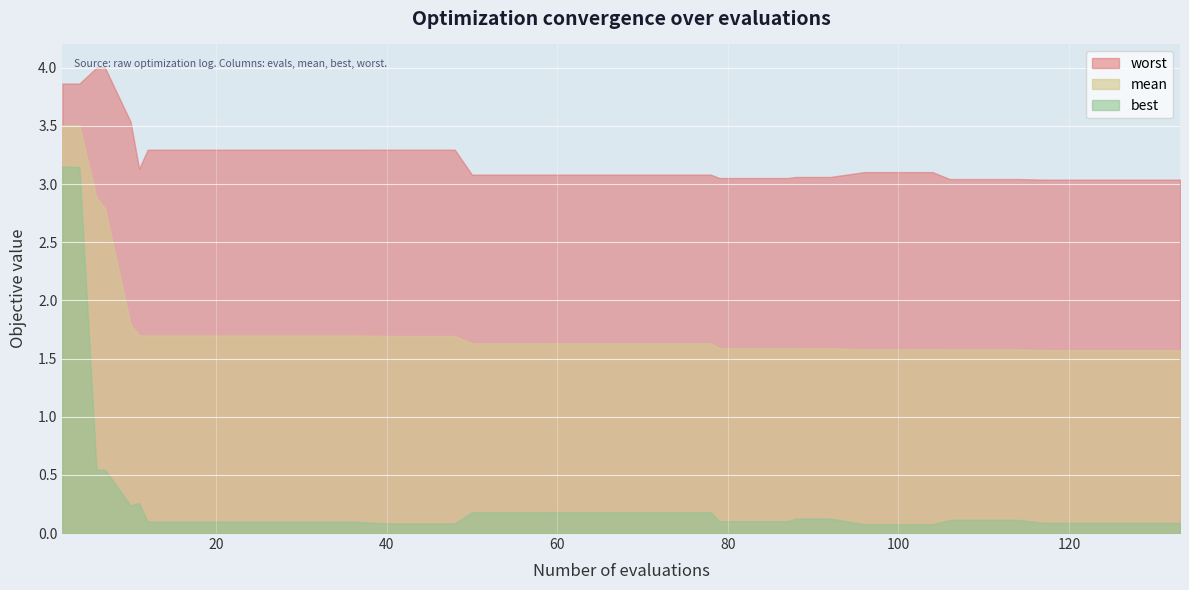

What is the difference between the highest and lowest values at 100?

3.0